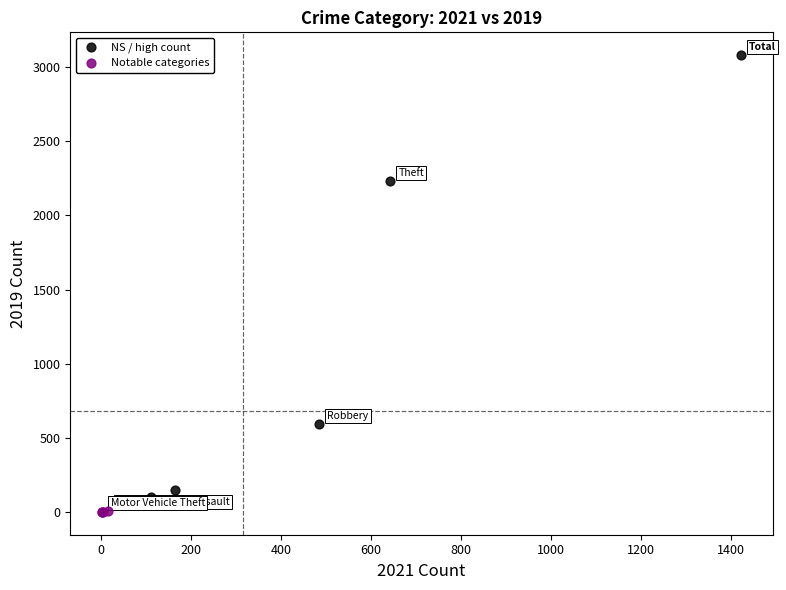

What are all the series names shown in the legend?

NS / high count, Notable categories